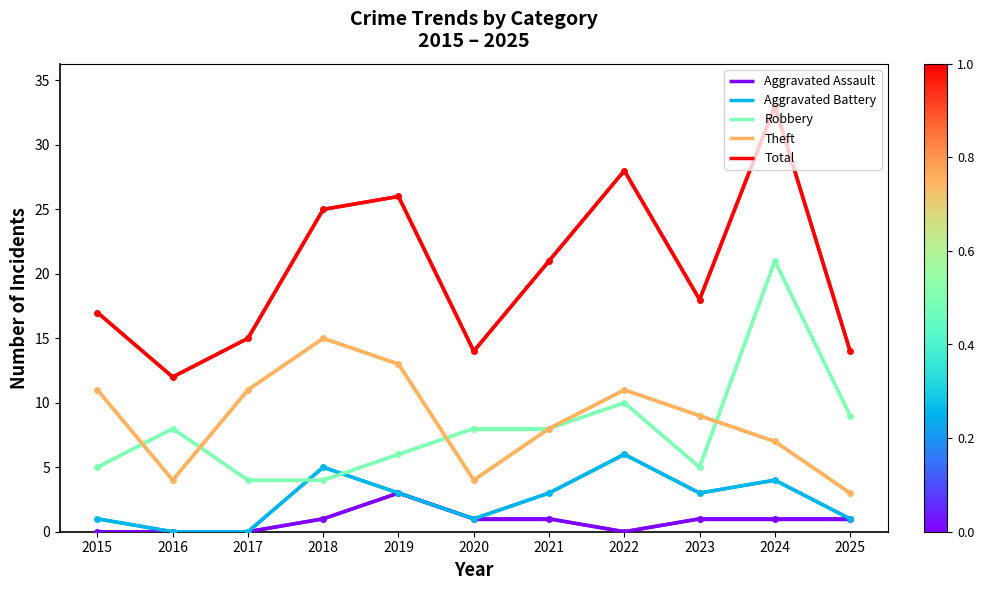

Which has a higher value, 2025 or 2018?

2025